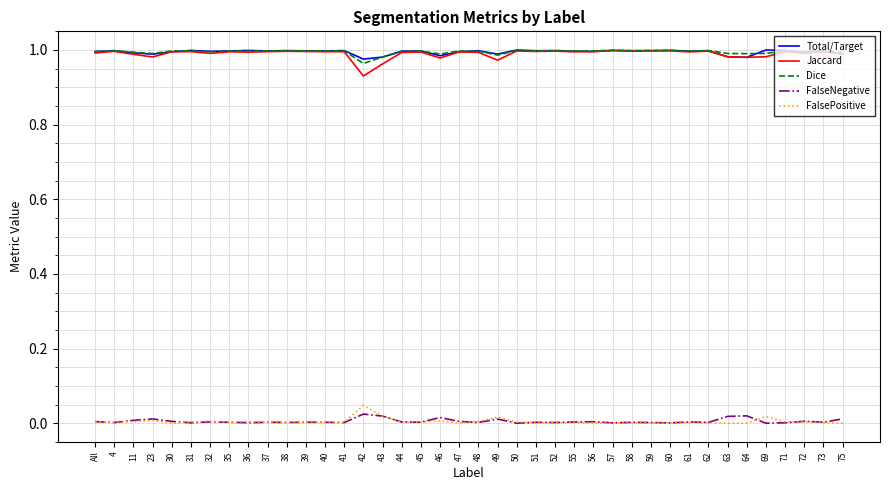

The value of Jaccard at 46 is 1.0. True or false?

True